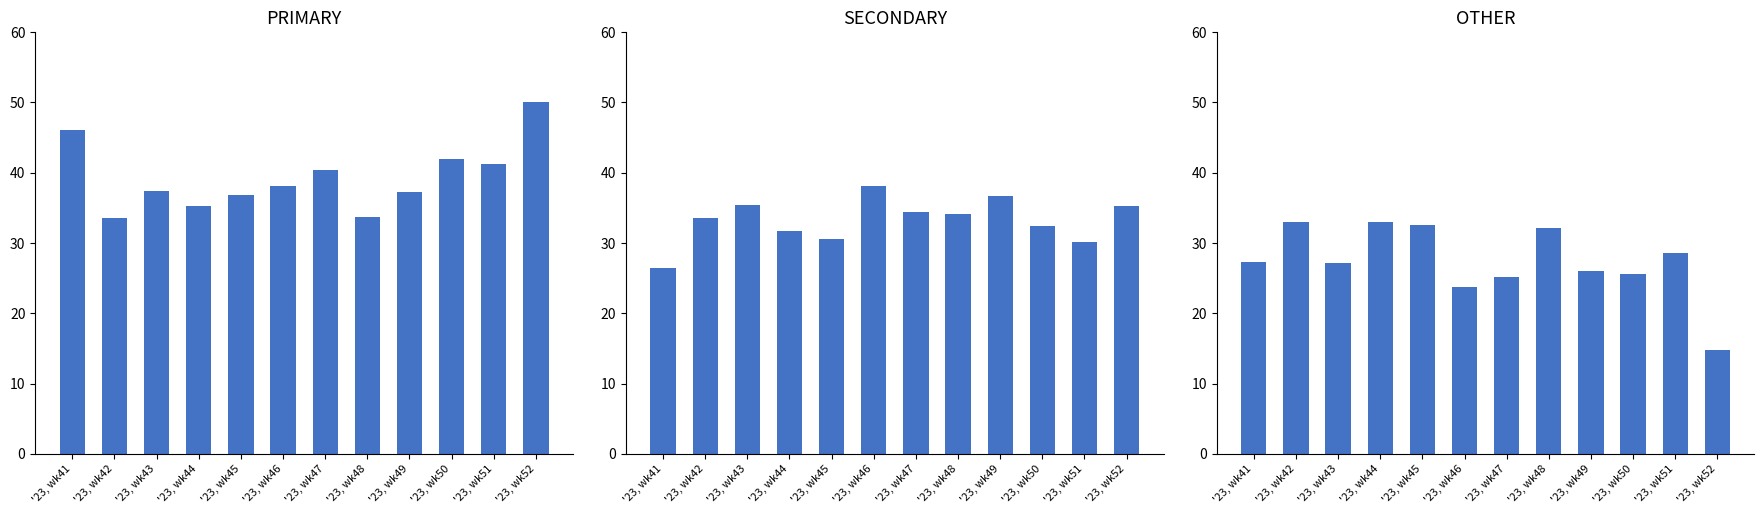

Reading left to right, list all the values displayed in this chart.

PRIMARY: '23, wk41=46.2	'23, wk42=33.5	'23, wk43=37.4	'23, wk44=35.3	'23, wk45=36.9	'23, wk46=38.1	'23, wk47=40.4	'23, wk48=33.7	'23, wk49=37.3	'23, wk50=42.0	'23, wk51=41.2	'23, wk52=50.0
SECONDARY: '23, wk41=26.5	'23, wk42=33.5	'23, wk43=35.4	'23, wk44=31.7	'23, wk45=30.6	'23, wk46=38.1	'23, wk47=34.5	'23, wk48=34.1	'23, wk49=36.7	'23, wk50=32.4	'23, wk51=30.2	'23, wk52=35.2
OTHER: '23, wk41=27.4	'23, wk42=32.9	'23, wk43=27.2	'23, wk44=33.0	'23, wk45=32.5	'23, wk46=23.7	'23, wk47=25.1	'23, wk48=32.2	'23, wk49=26.0	'23, wk50=25.6	'23, wk51=28.6	'23, wk52=14.8